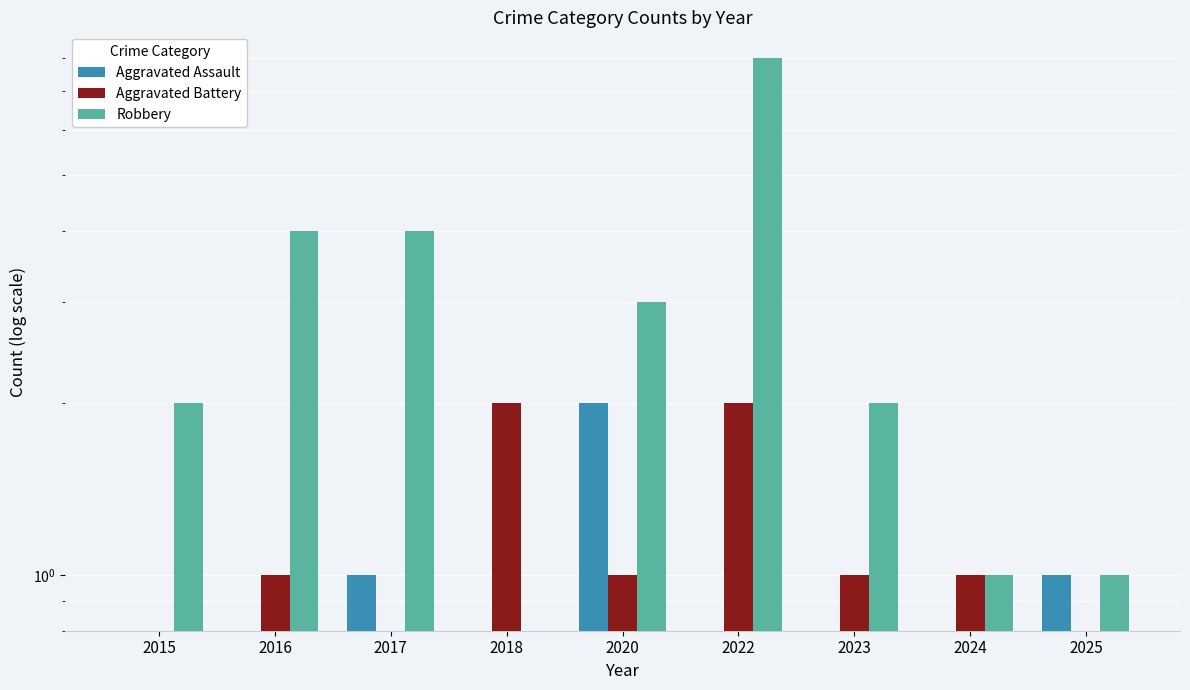

Where does the Aggravated Battery series first go above 1?

2018